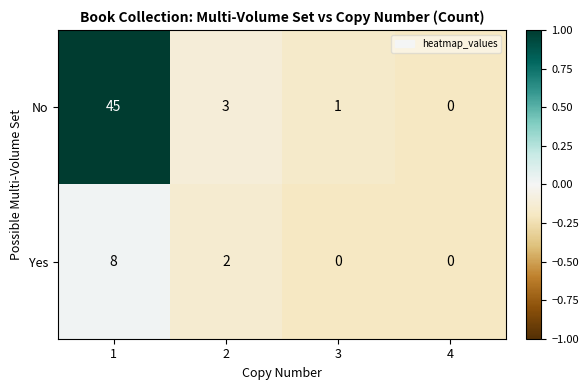

What is the smallest value displayed?

0